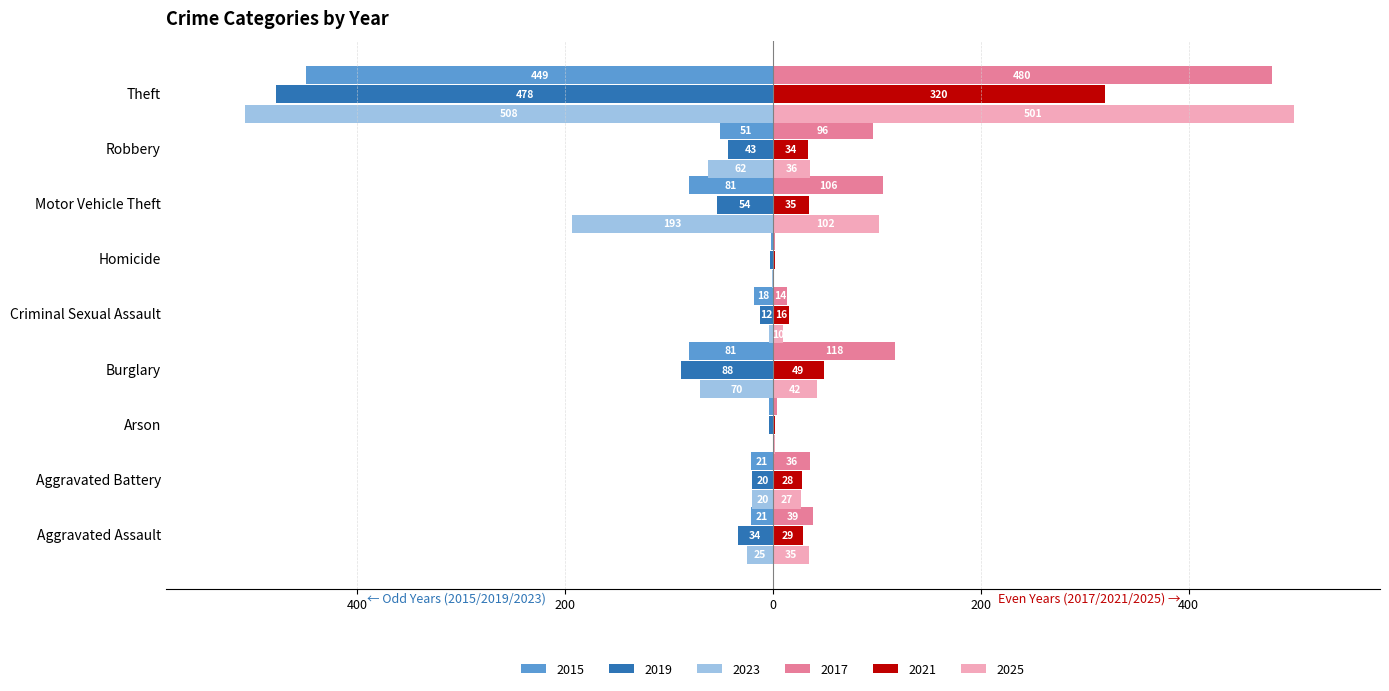

How many bars are there in total?

54